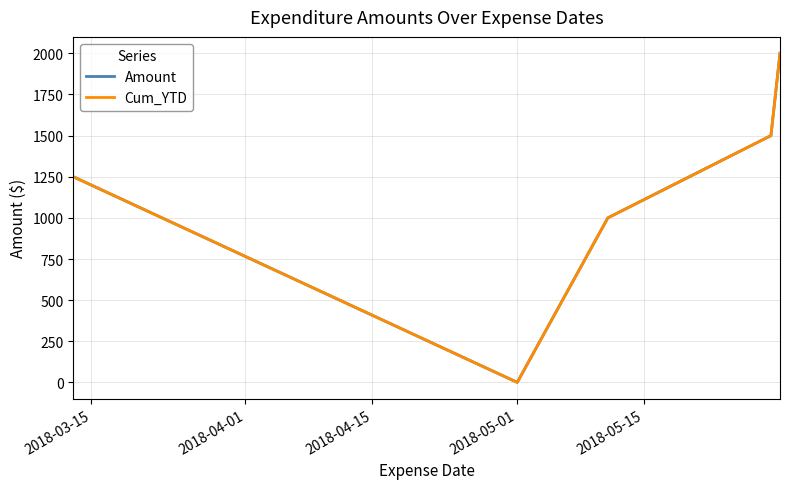

Is this an area chart (filled region under the line)?

No